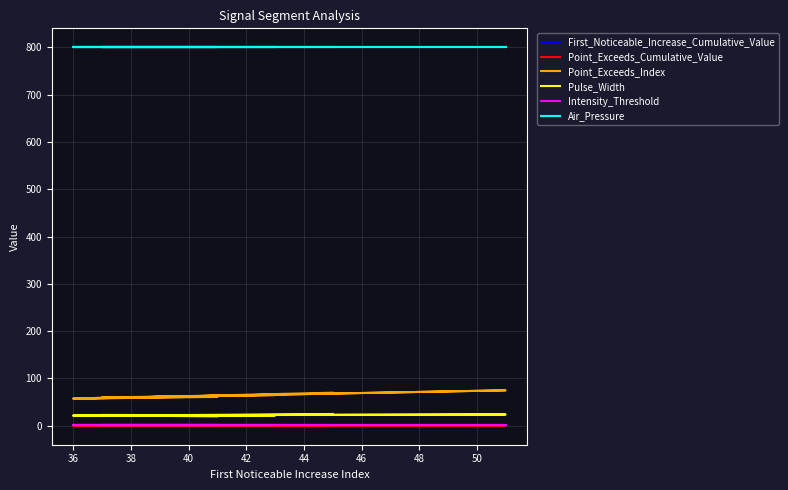

How many data points in Point_Exceeds_Index are less than 61?

4